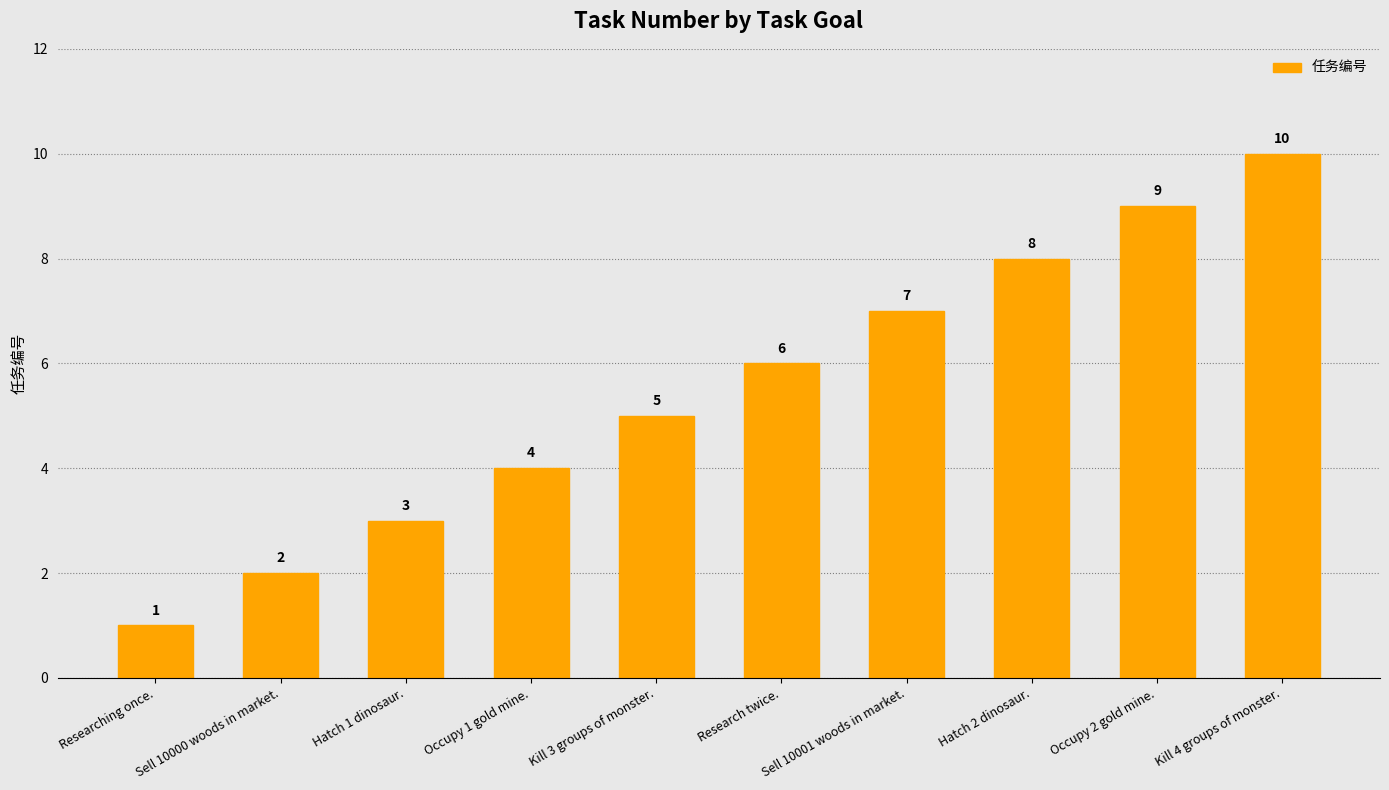

The chart shows a value of 4 at Research twice.. True or false?

False